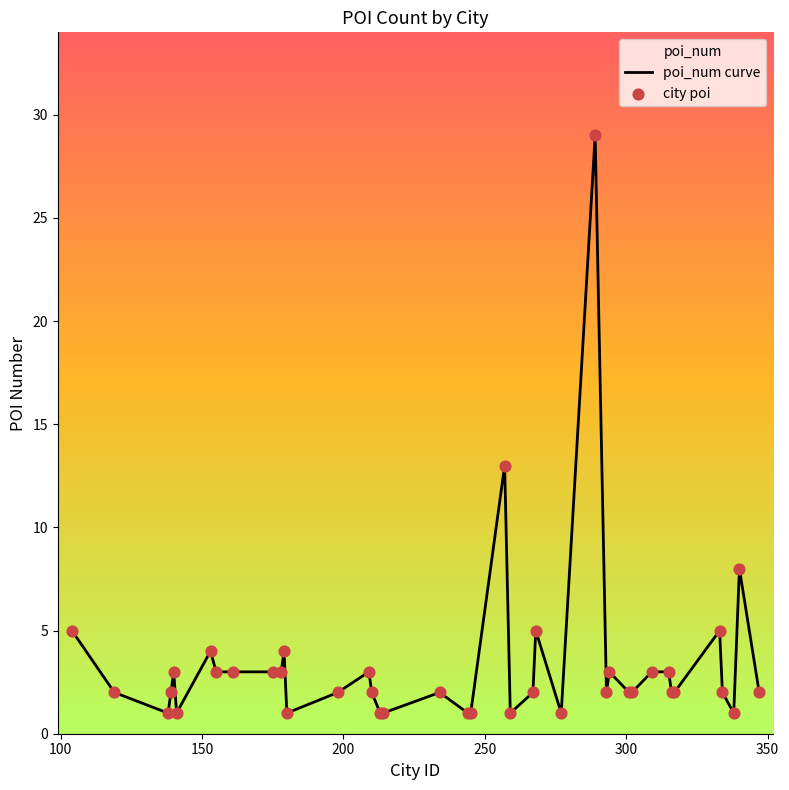

Which series has the widest spread of Y values?

poi_num curve